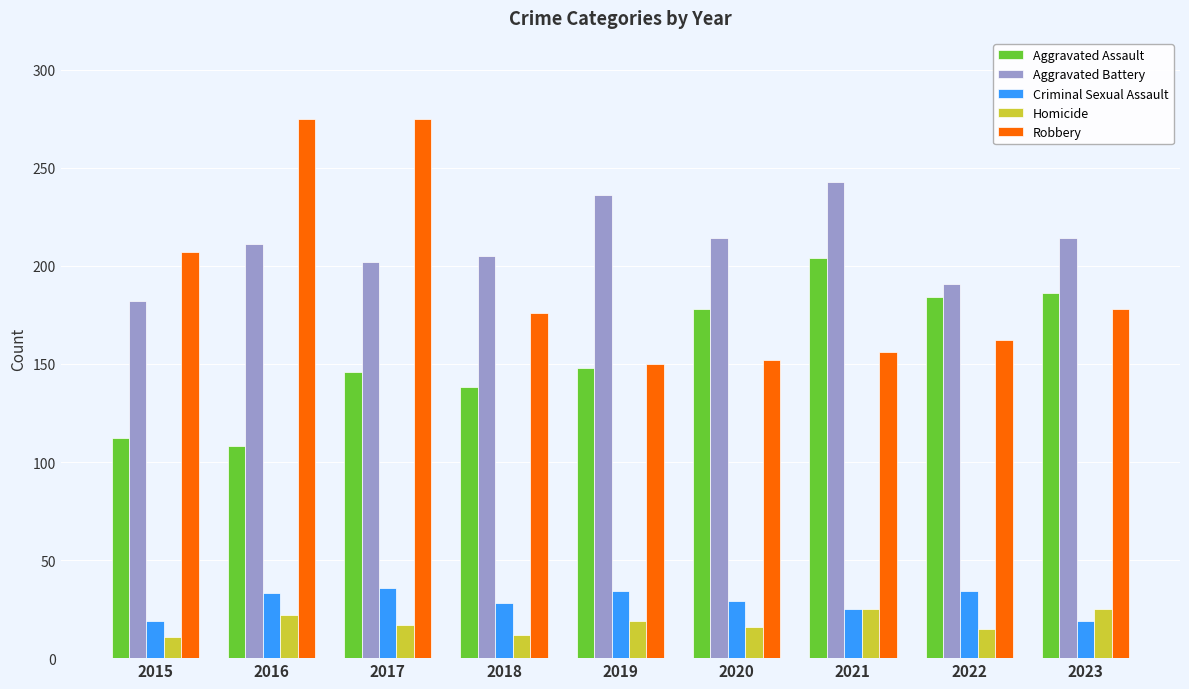

What is the minimum value shown in the chart?

11